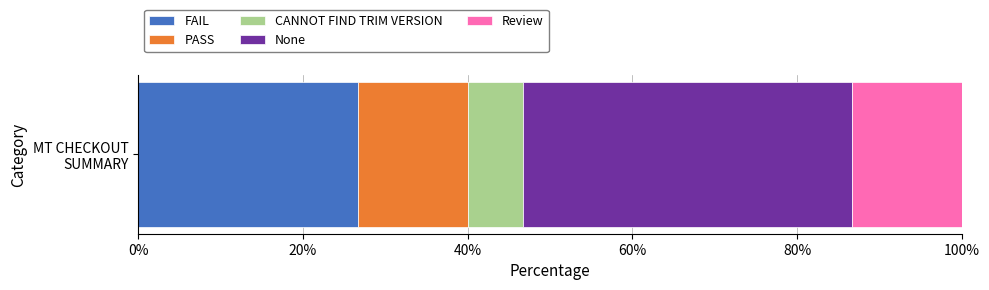

How many data points does each series have?

1